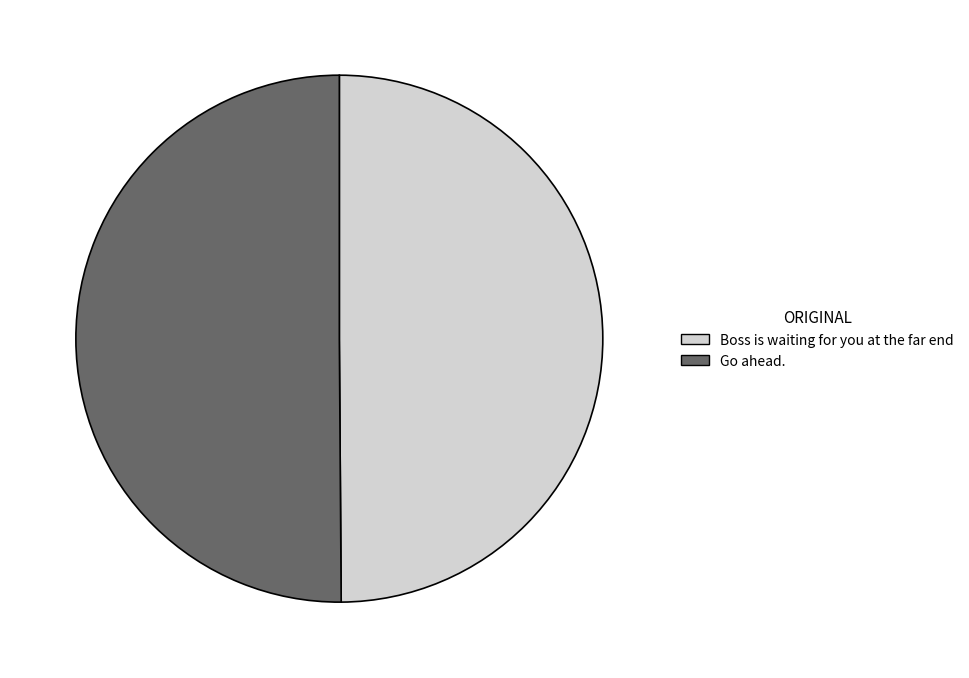

Count the number of slices in the pie.

2